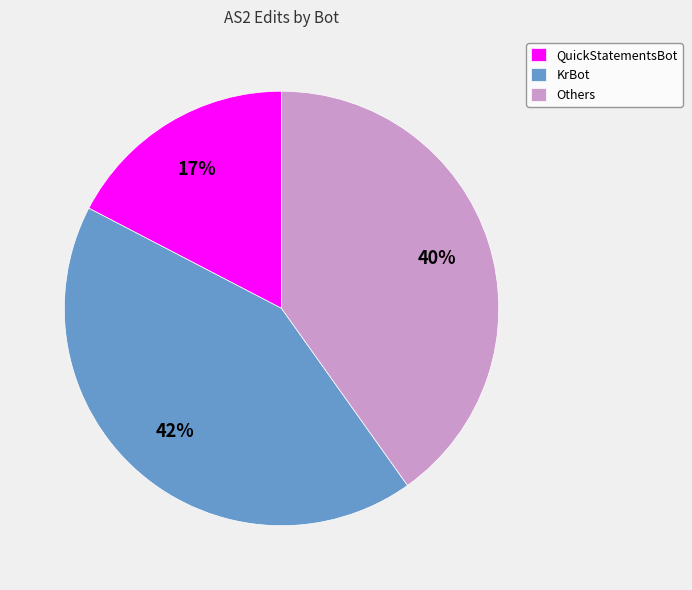

Count the number of slices in the pie.

3